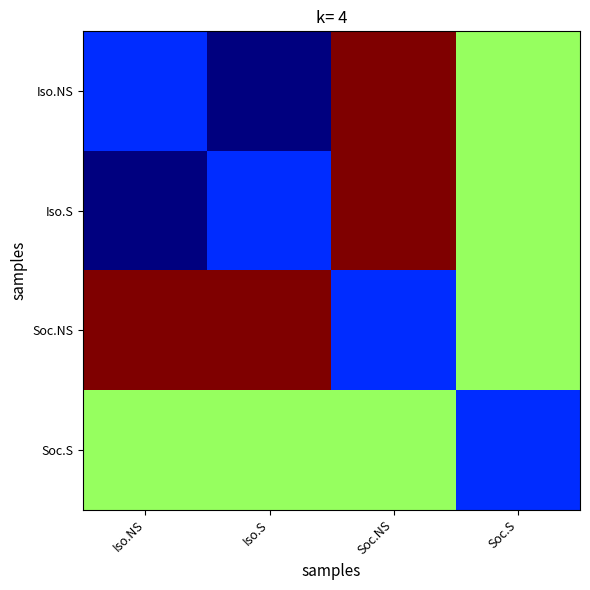

What is the total value across all series at Iso.S?

6.9